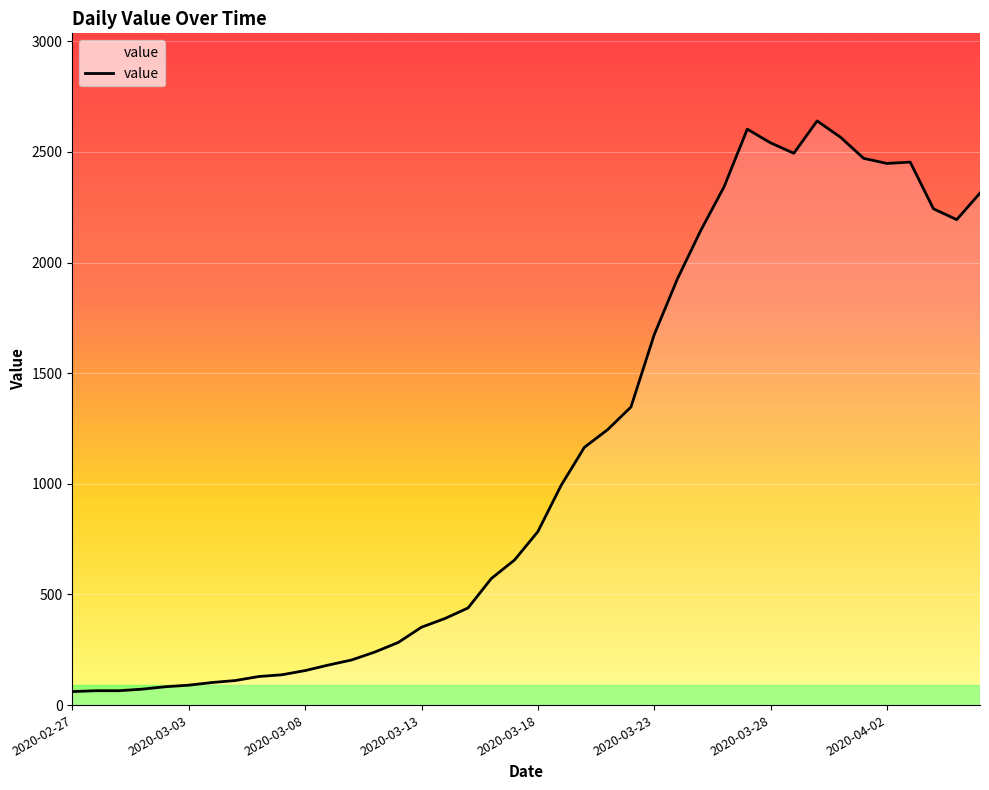

What is the difference between the second highest and second lowest values?

2538